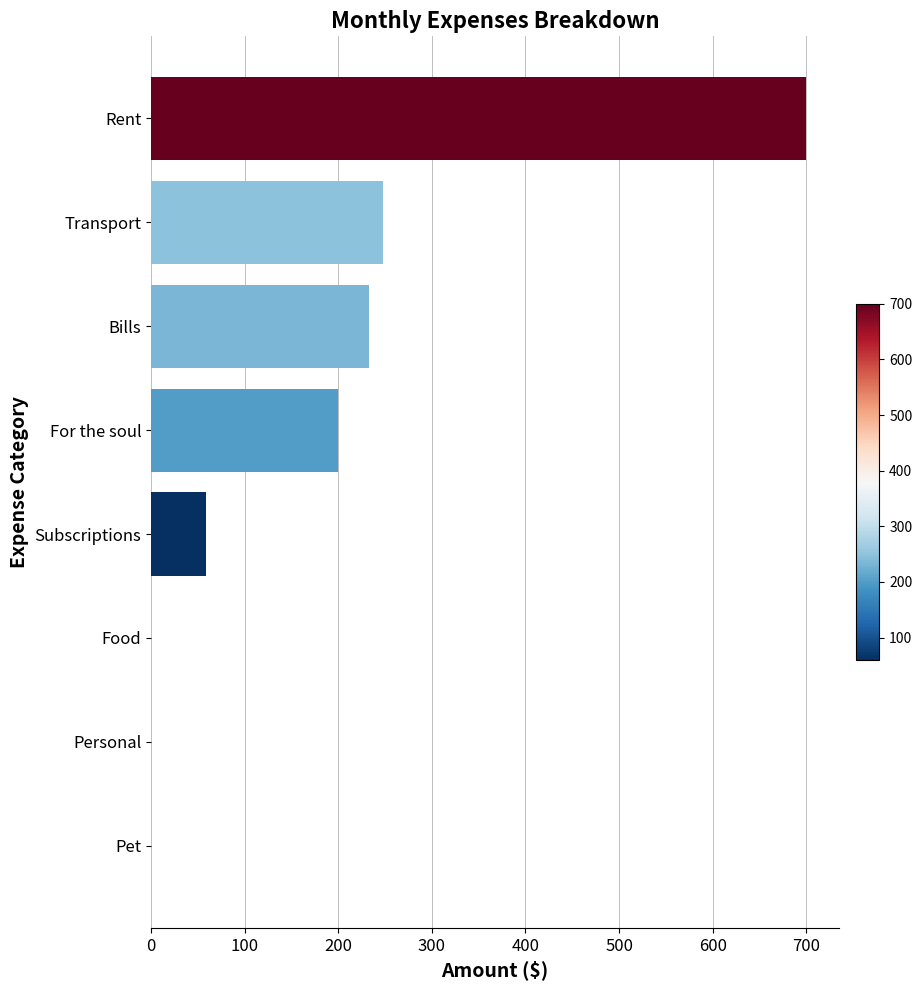

At which label is the value closest to 350?

Transport